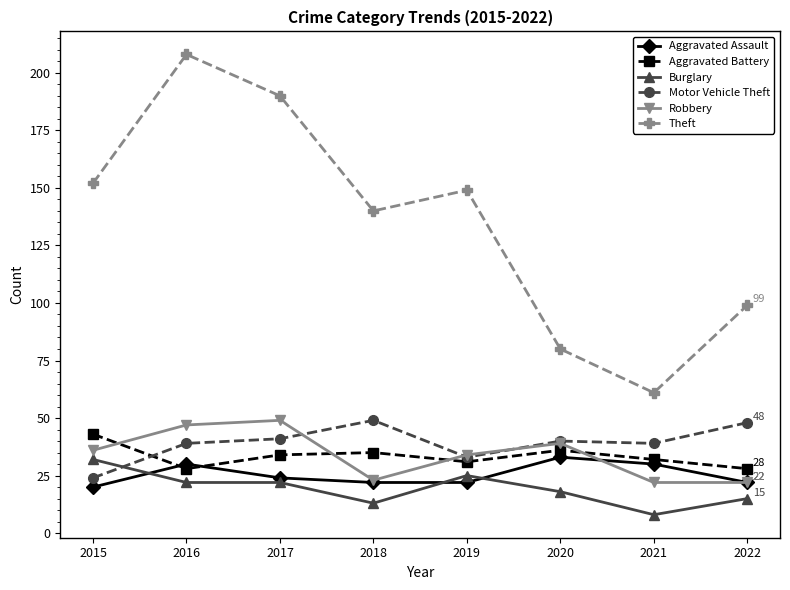

What is the value of the Robbery point at the 1st from the left?

36